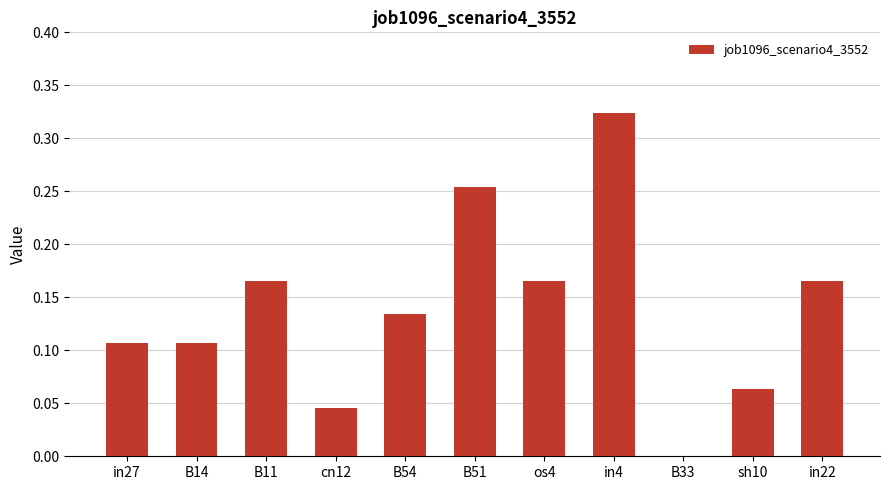

What is the sum of the values at B51 and in27?

0.4